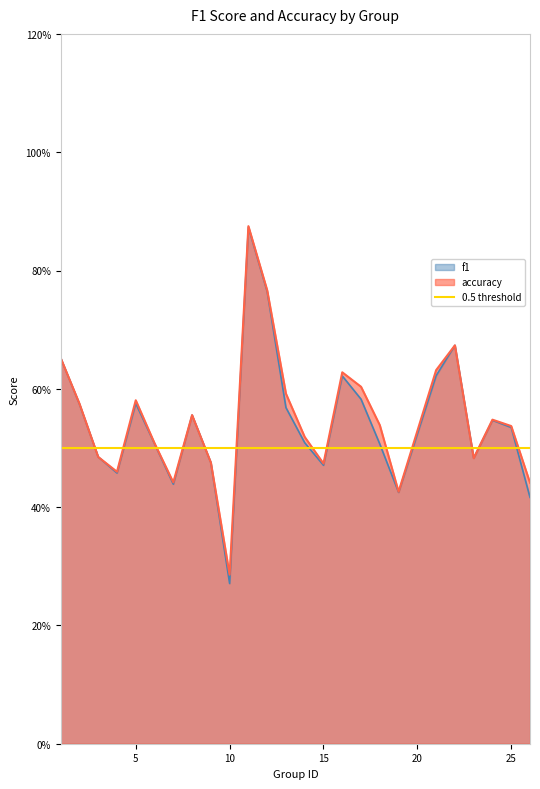

At which category is the sum across all series the highest?

11